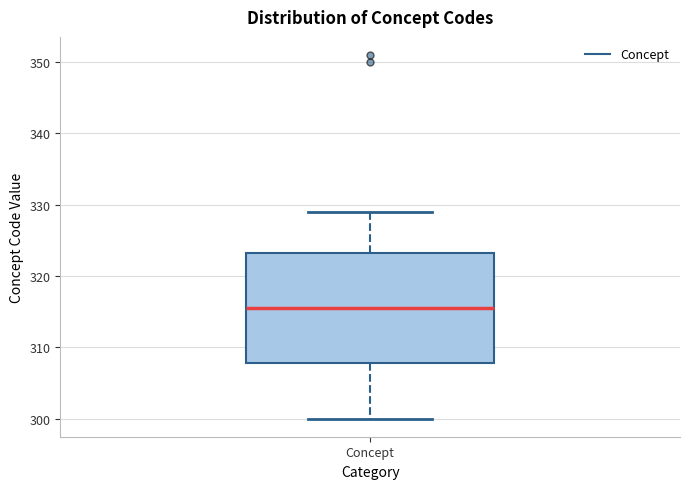

Read this box plot against the y-axis: the position of the median line, the range covered by the box, and the ends of both whiskers. The values are not printed on the chart, so give them approximately, as read against the axis.

median 316, box 308 to 323, whiskers 300 to 329